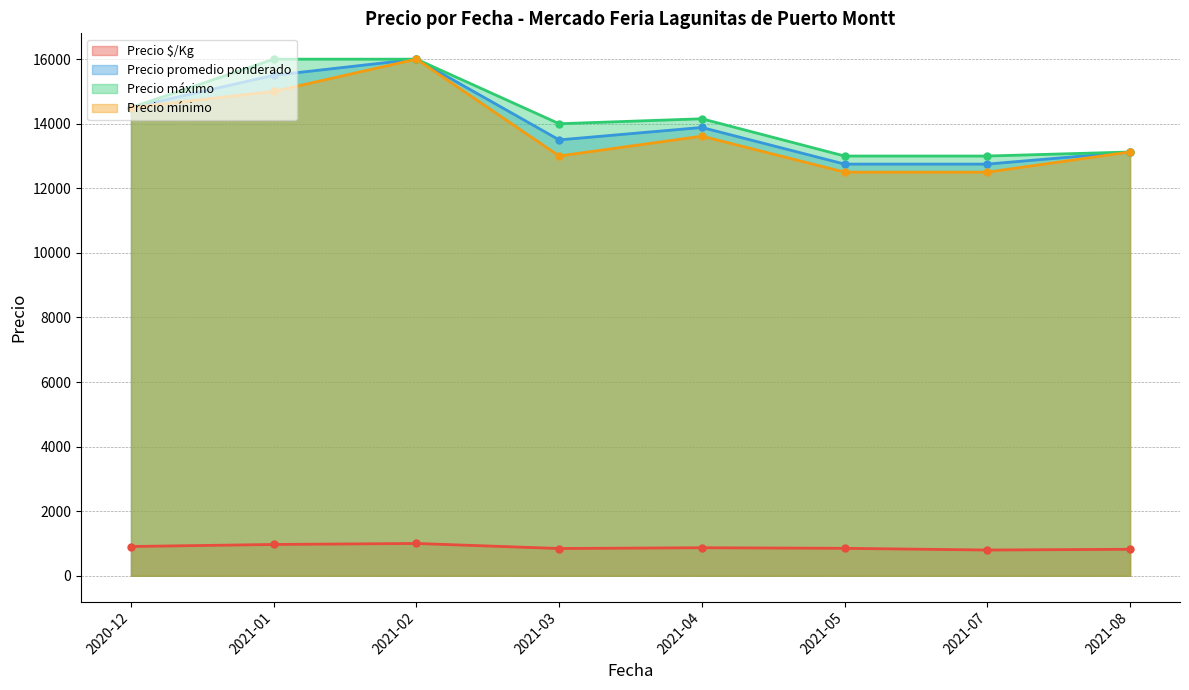

Where is the first local minimum for Precio mínimo?

2021-03